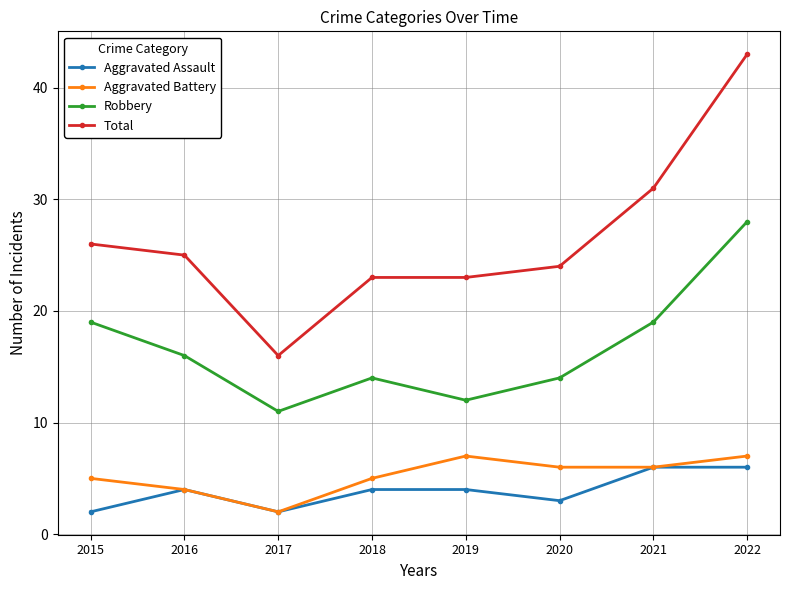

What are all the series names shown in the legend?

Aggravated Assault, Aggravated Battery, Robbery, Total